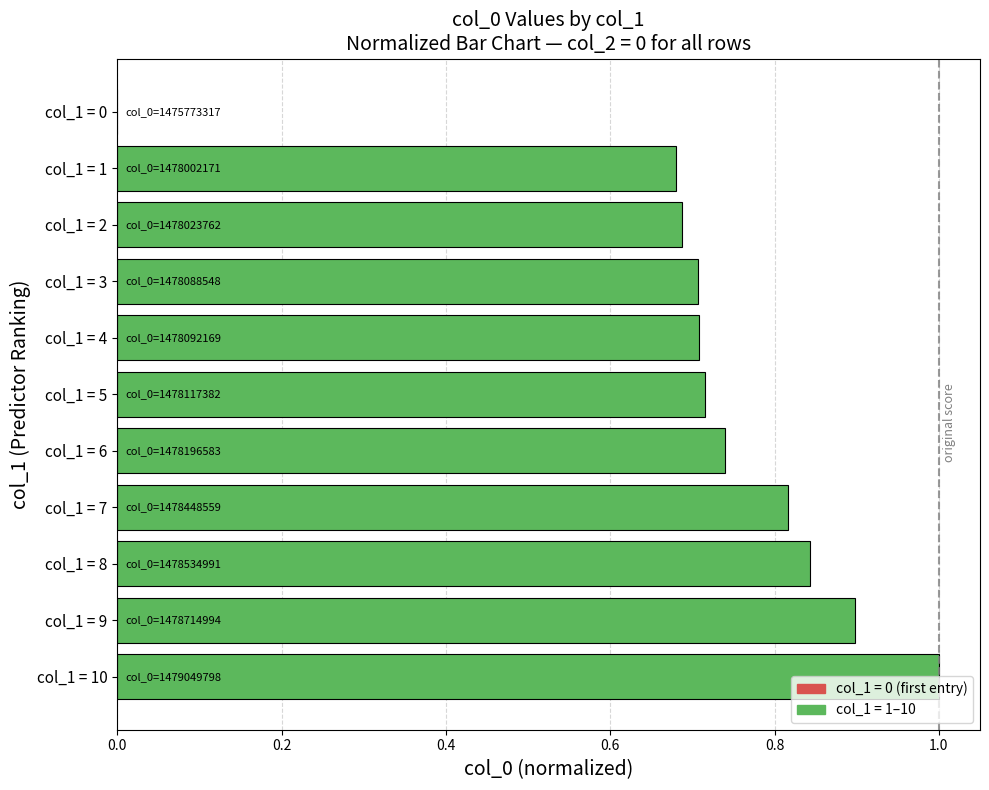

Which has a higher value, col_1 = 4 or col_1 = 10?

col_1 = 10